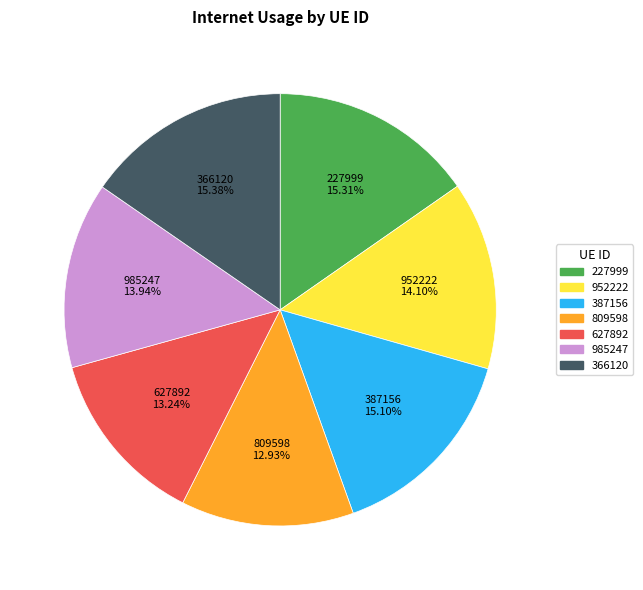

Between 985247 and 387156, which is larger?

387156